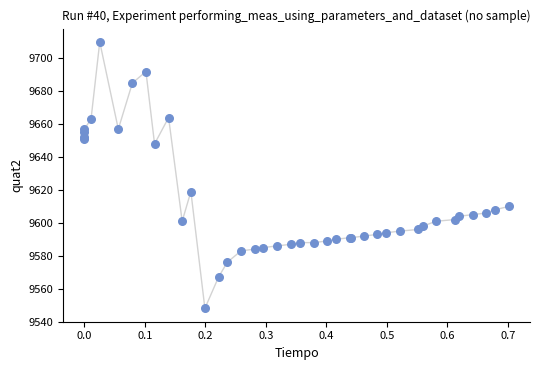

What Y value in the scatter plot is closest to 9629?

9619